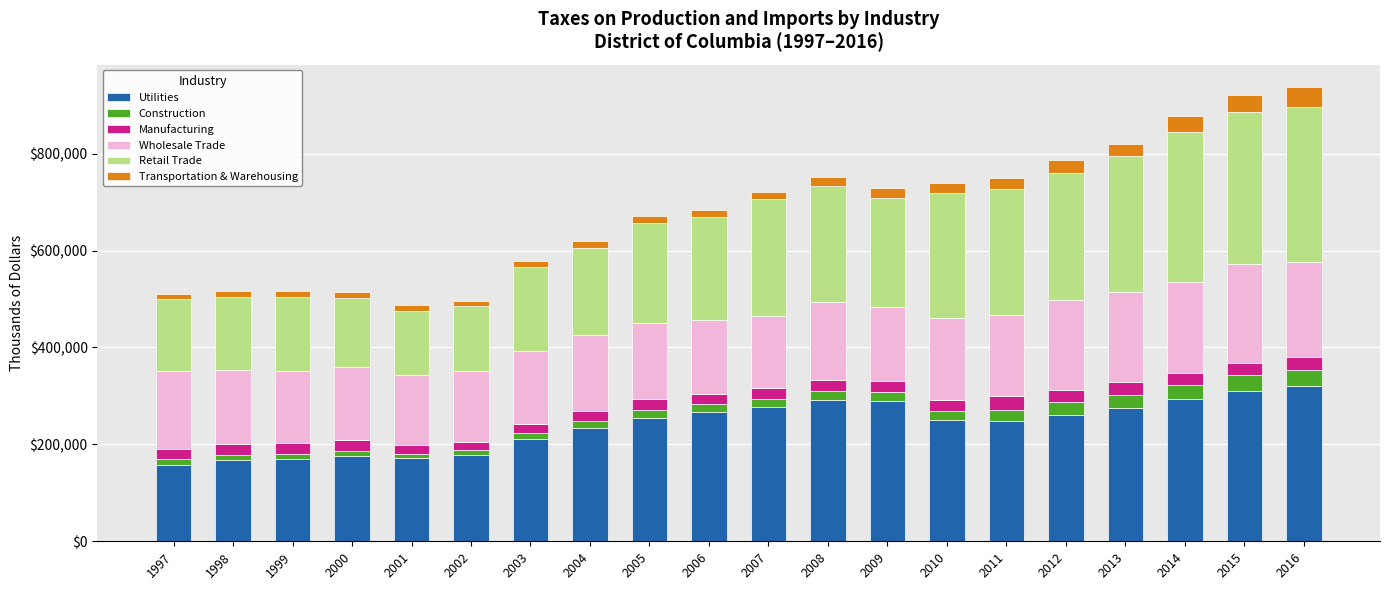

What is the sum of all Utilities values?

4807239